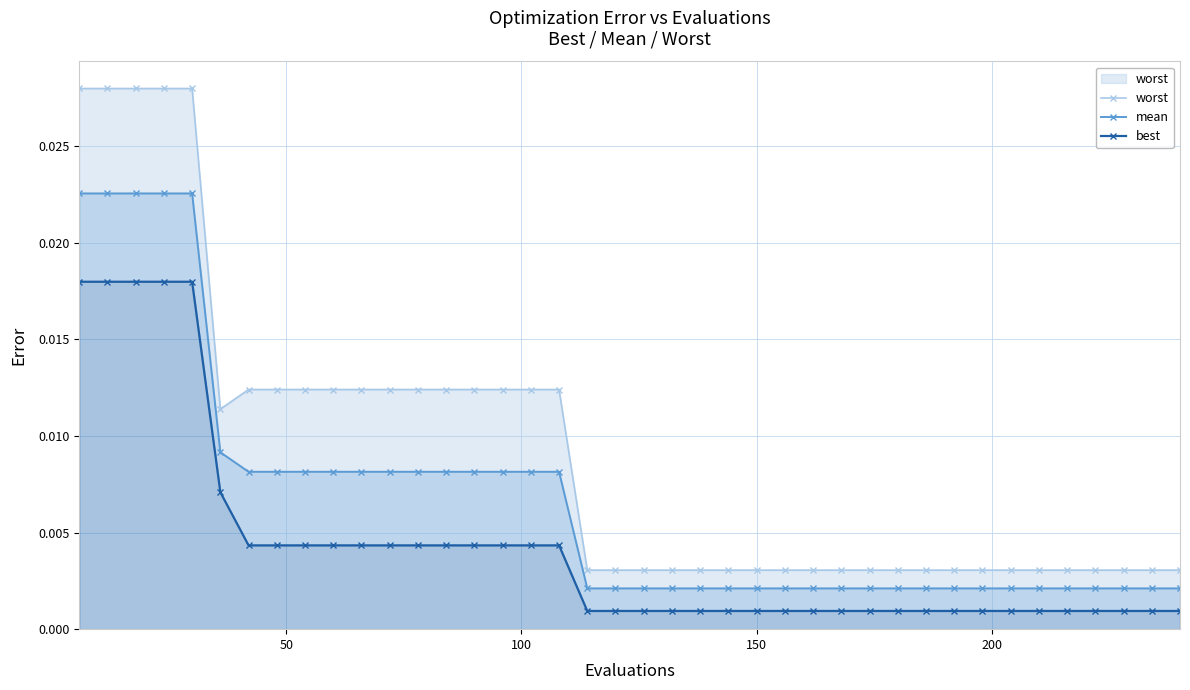

How many mean values are between 0 and 1?

40